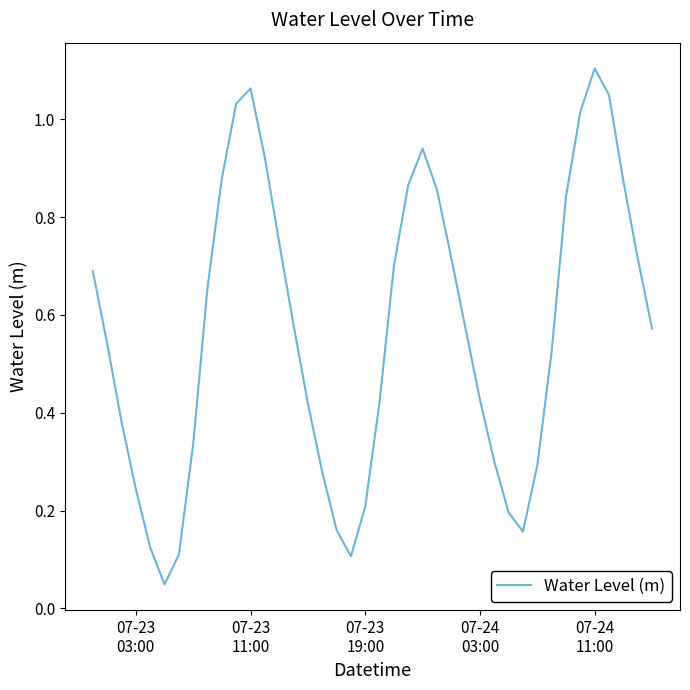

Does the chart display data point markers on the line(s)?

No